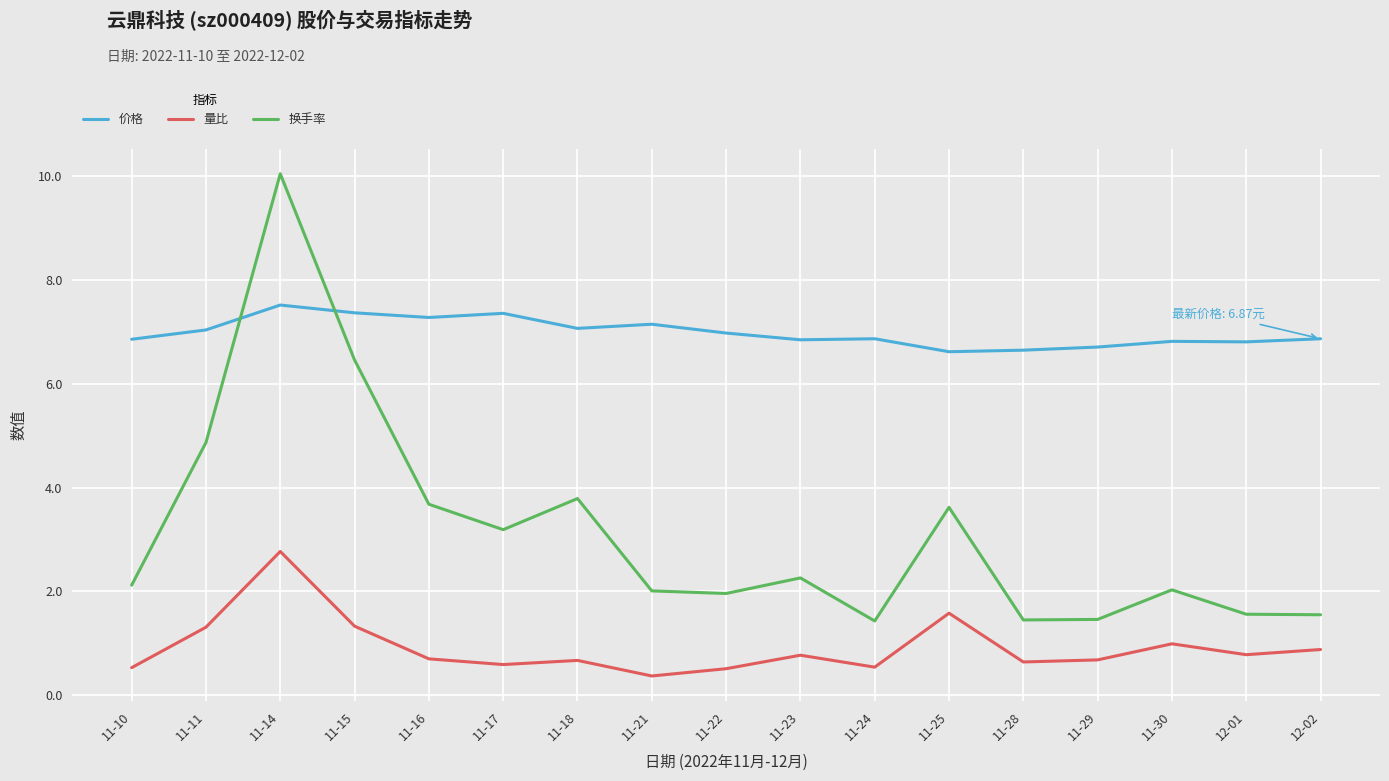

At which label does 换手率 first exceed 2?

11-10